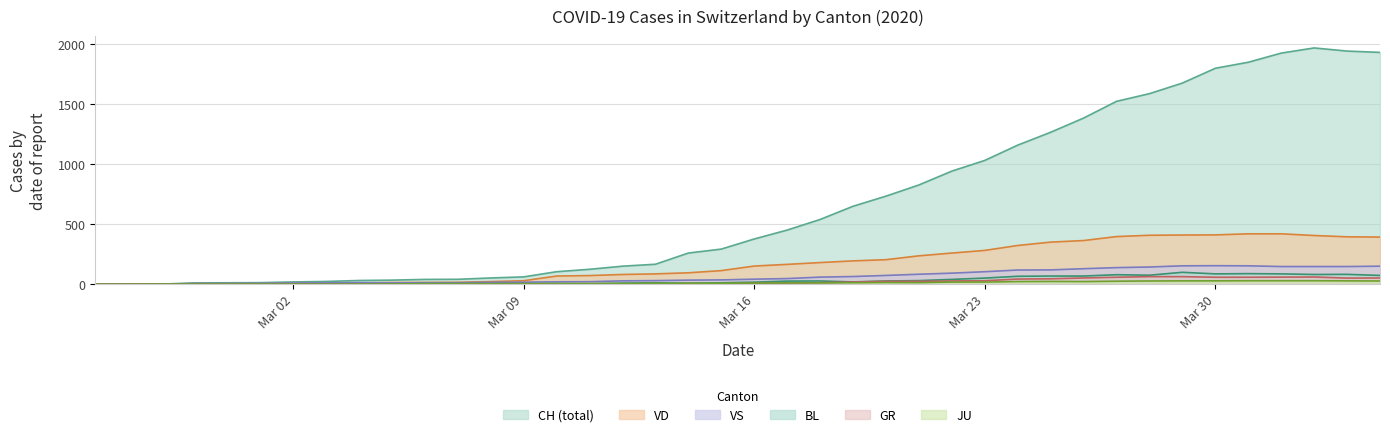

Which series has the widest spread of values?

CH (total)